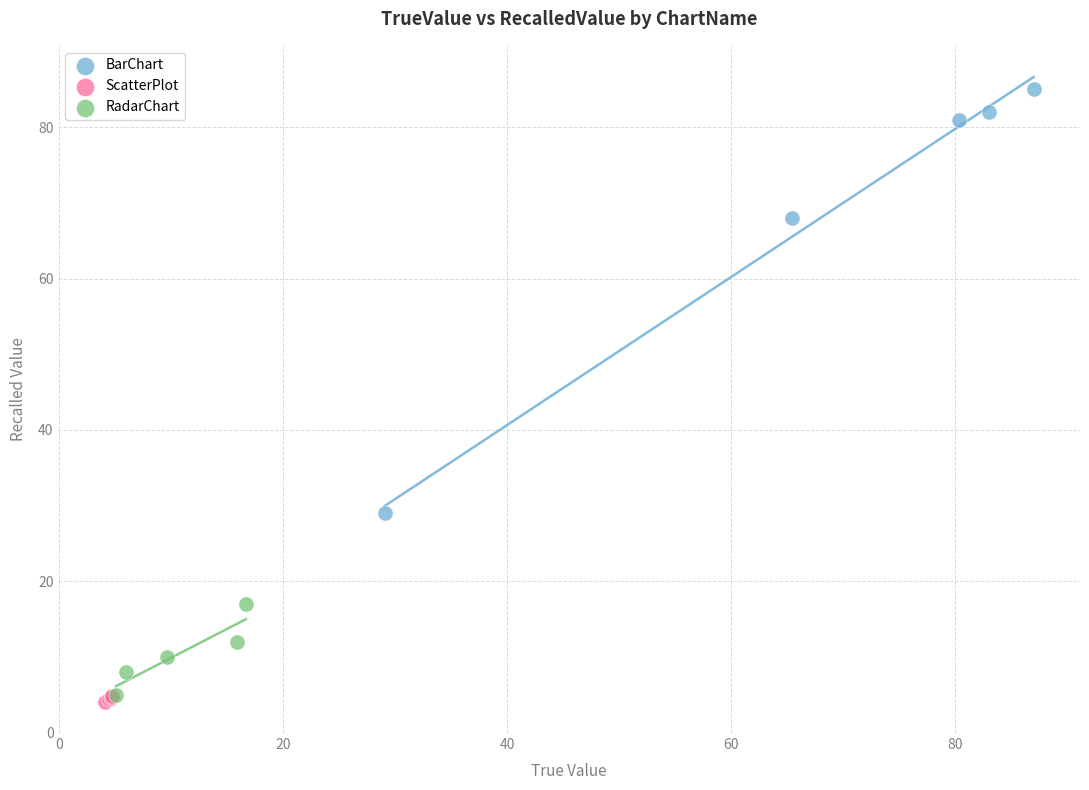

What are all the series names shown in the legend?

BarChart, ScatterPlot, RadarChart